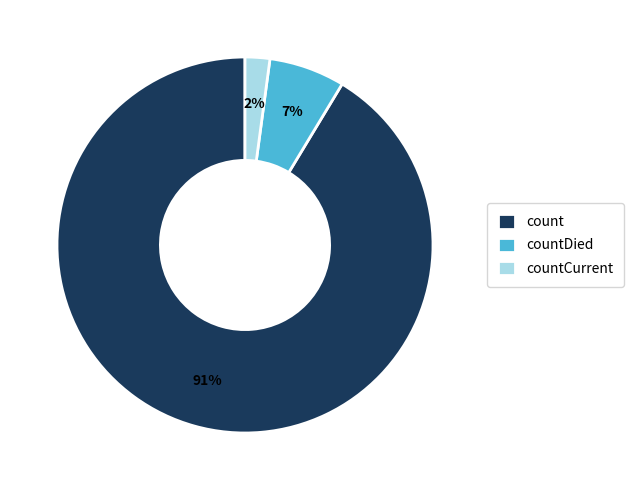

Rank the categories by value from lowest to highest.

countCurrent, countDied, count